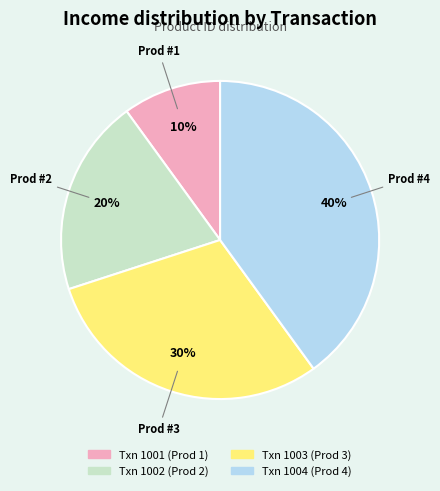

To the nearest percent, what is the difference between the largest and smallest slice percentages?

30%